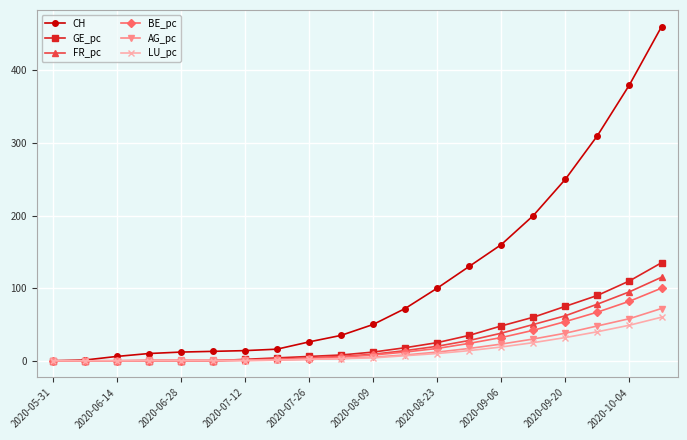

Which series has the largest total across all categories?

CH